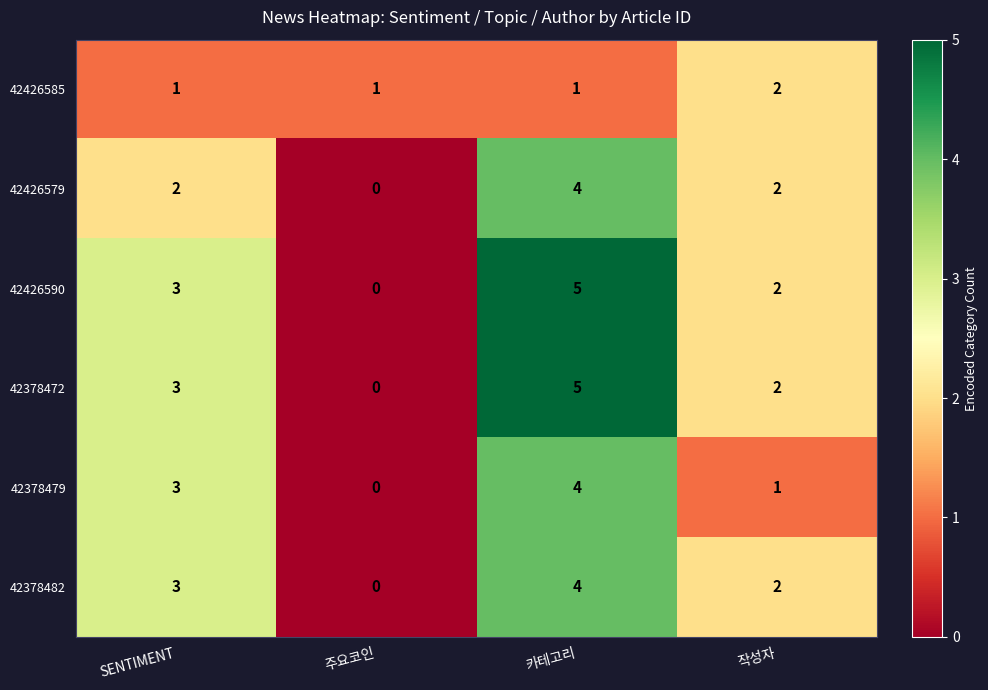

What is the difference between the maximum and minimum values in the 42426590 series?

5